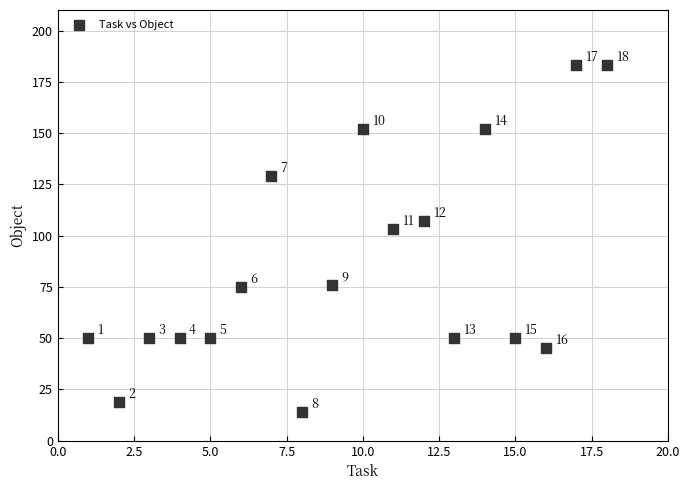

What Y value in the scatter plot is closest to 98?

103